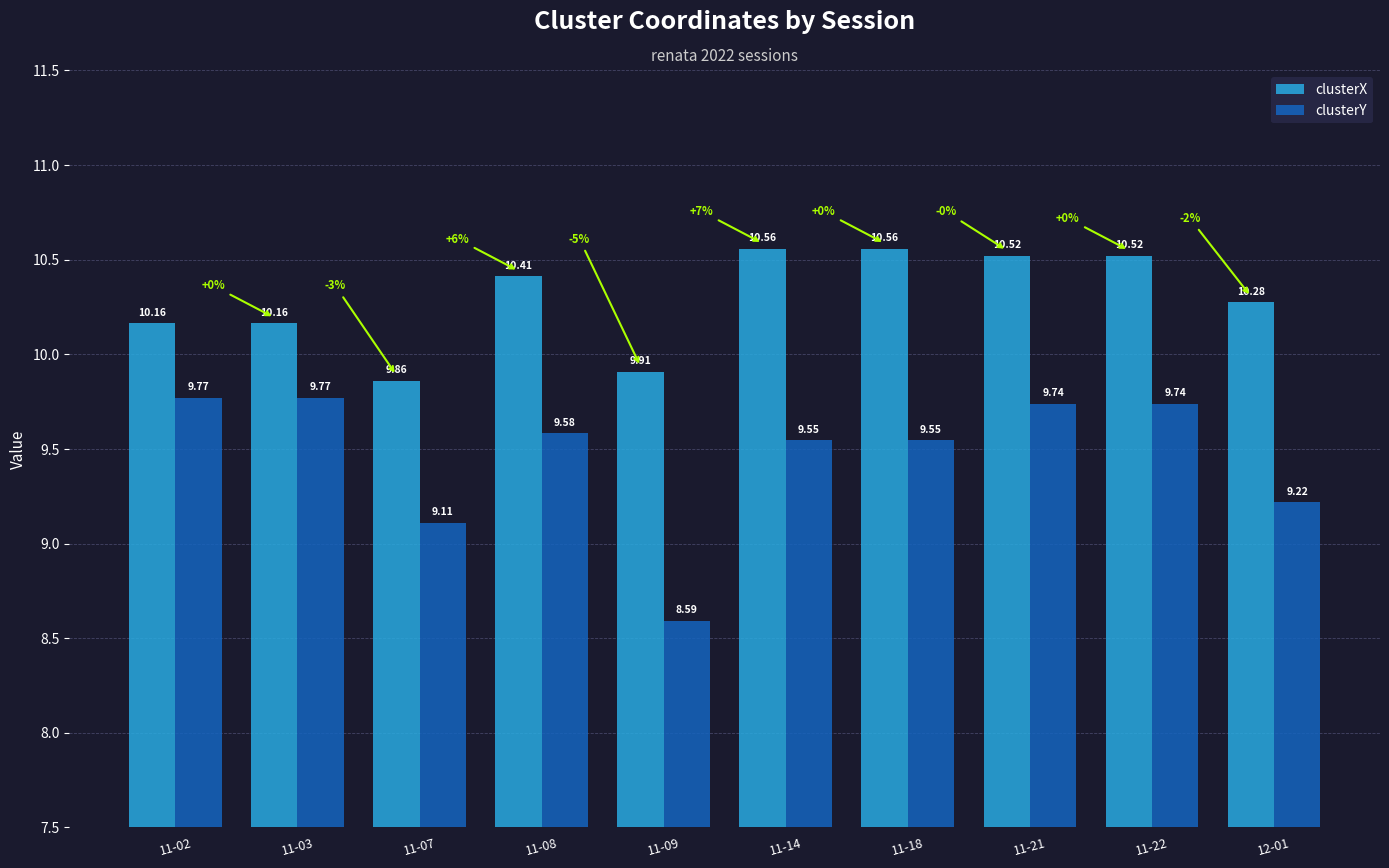

Rank the series by their average value, from highest to lowest.

clusterX, clusterY